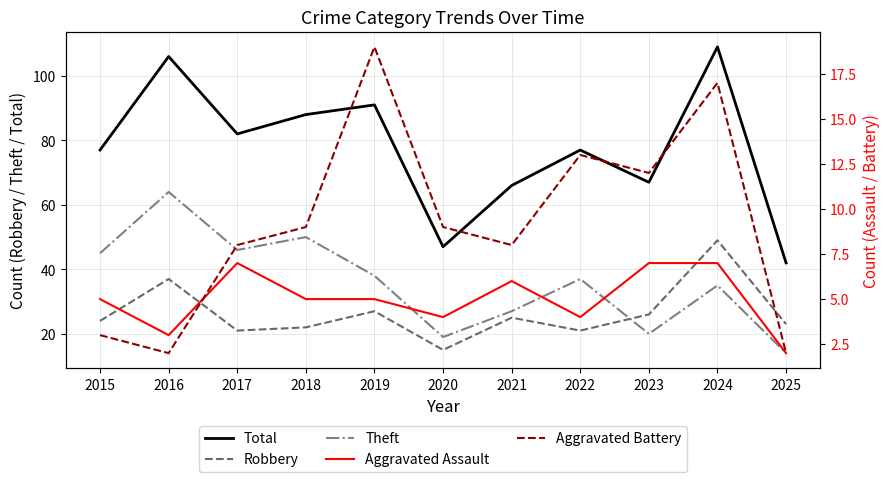

What is the value of the Aggravated Battery point at the 10th from the left?

17